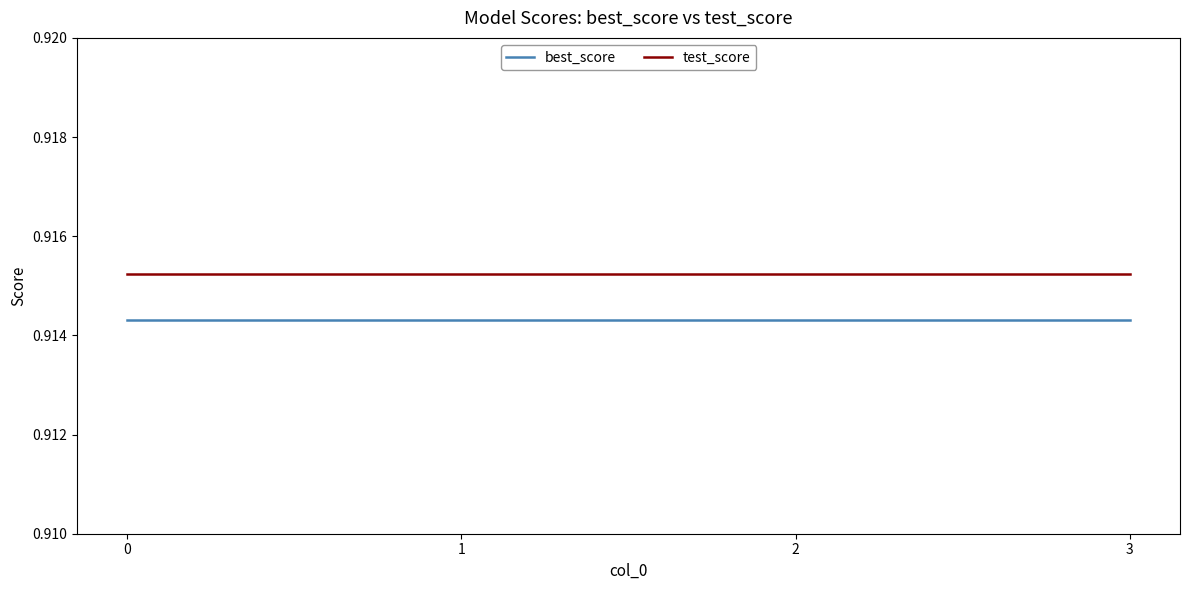

The value of test_score at 0 is 1.2. True or false?

False